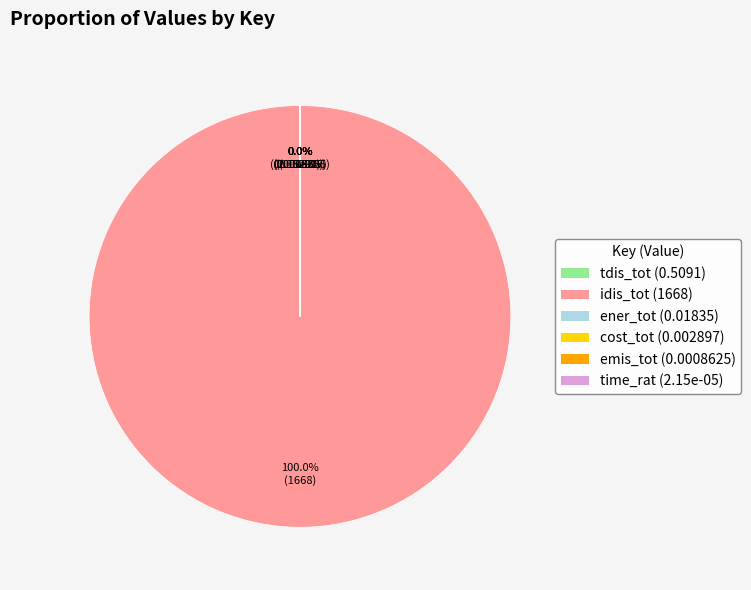

What is the majority slice?

idis_tot